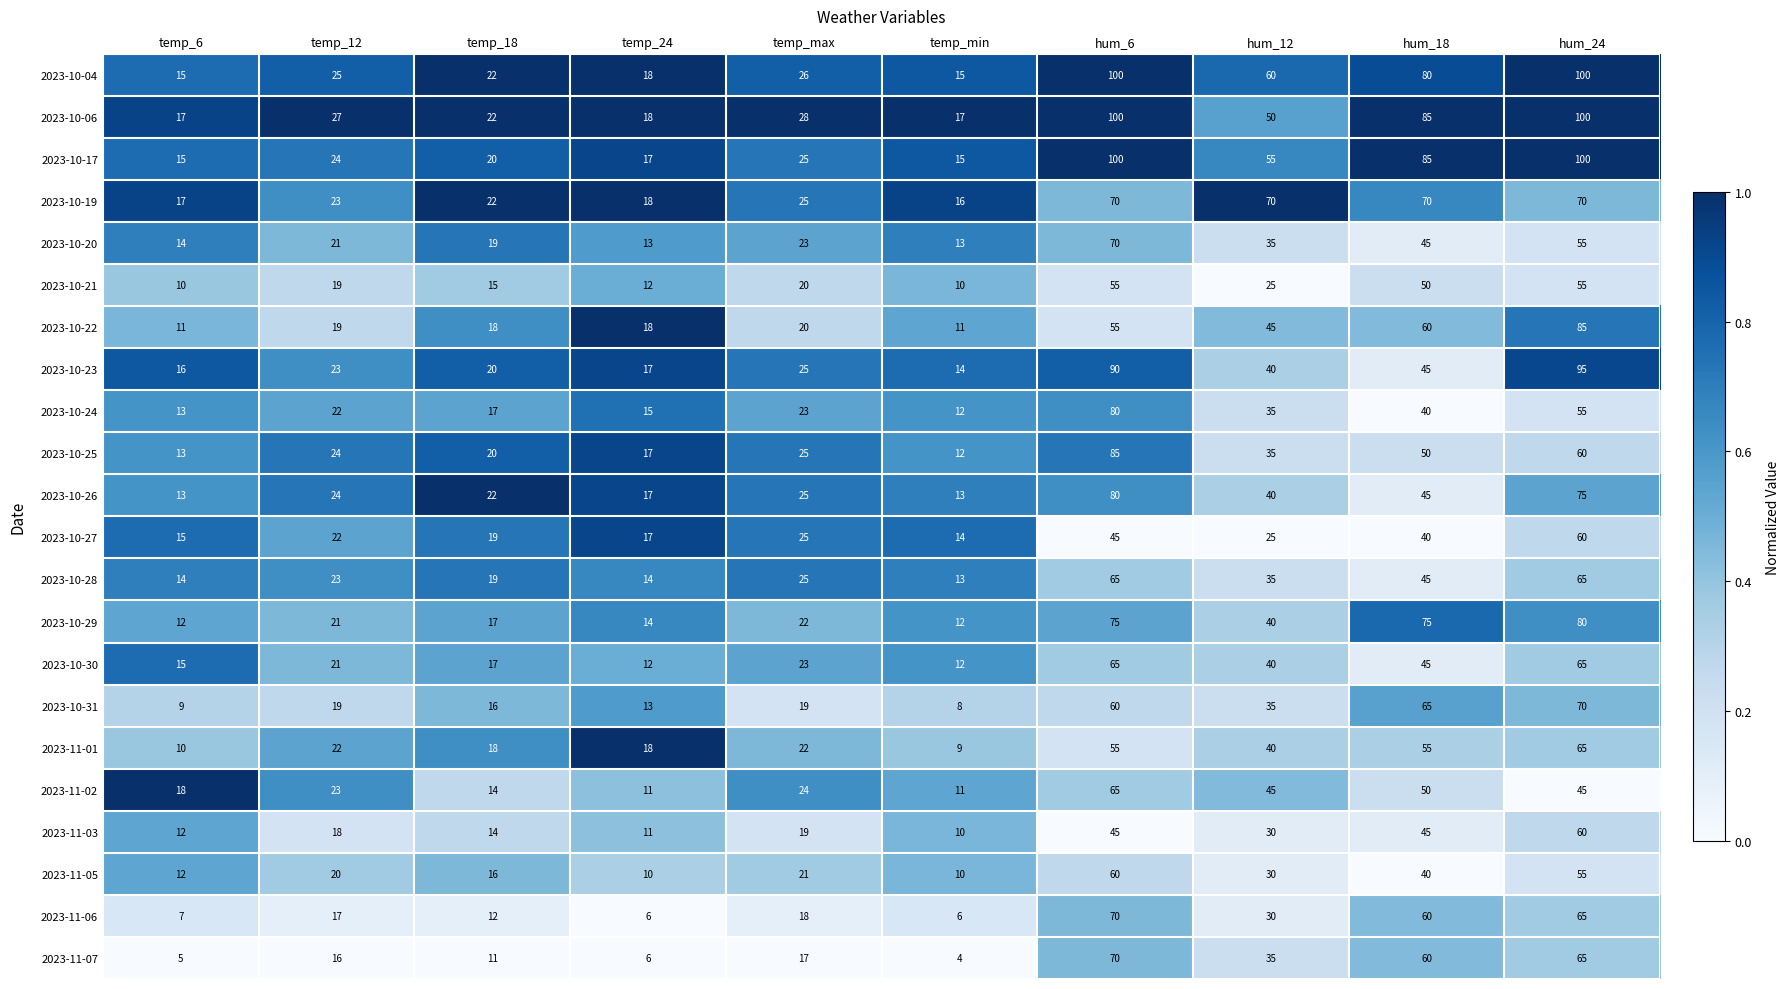

The 2023-10-20 series shows 35 at hum_12. True or false?

True